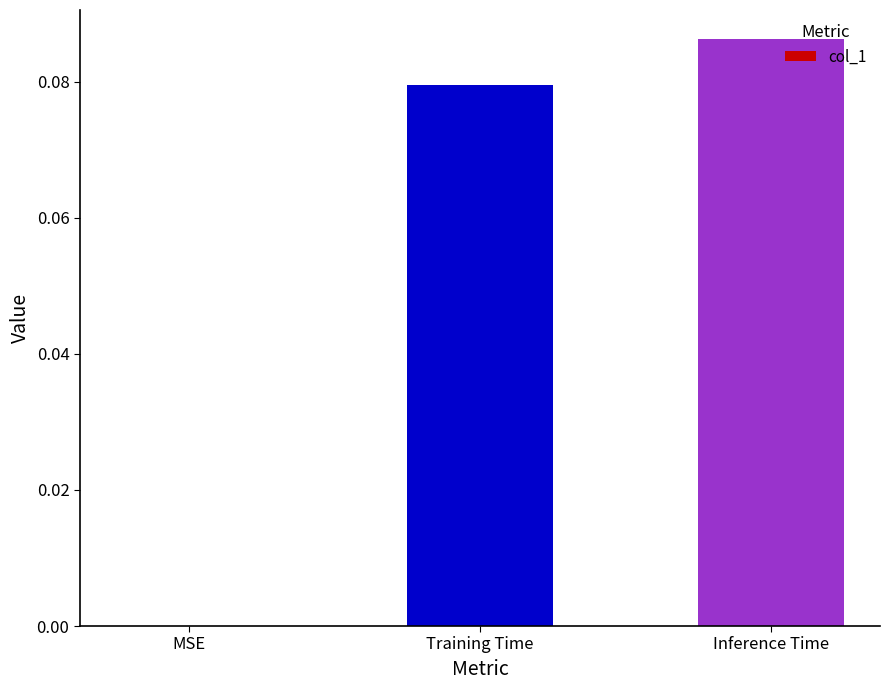

Which has a higher value, MSE or Training Time?

Training Time